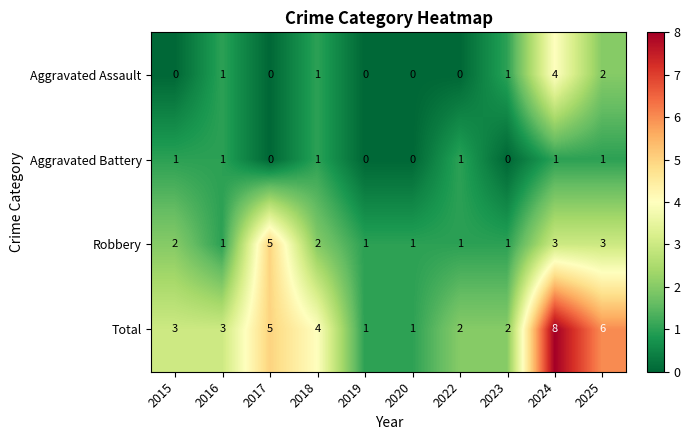

Rank the series by their maximum value, from lowest to highest.

Aggravated Battery, Aggravated Assault, Robbery, Total